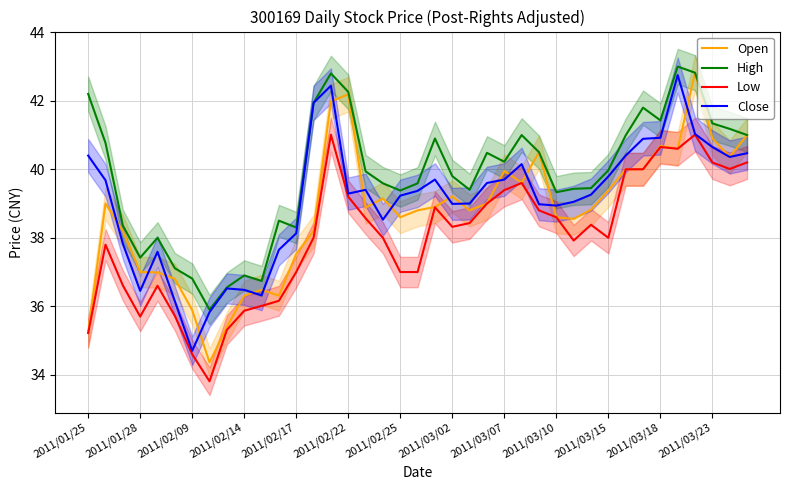

How many interior local valleys does the Low series have?

7